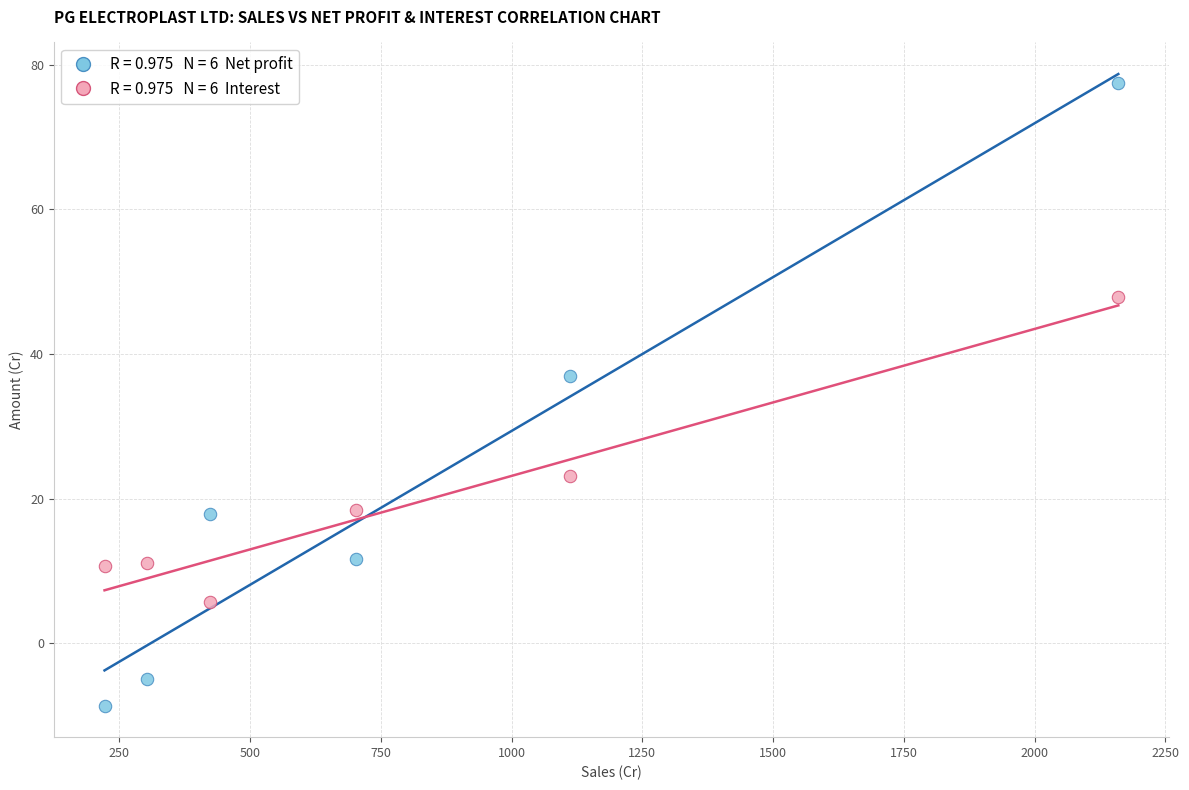

Across all series, what Y value is closest to 34?

36.9